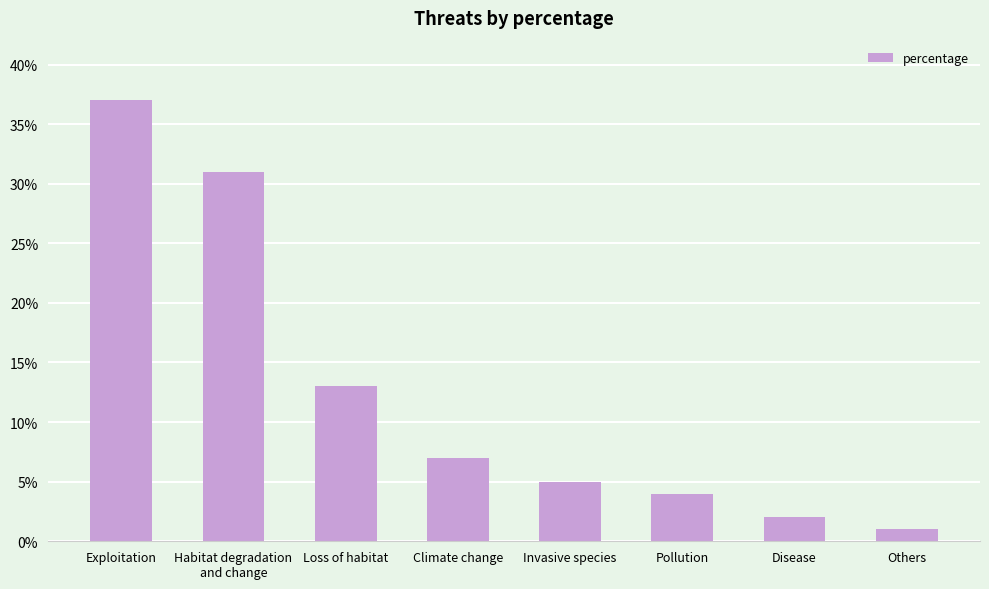

What position from the right is Loss of habitat?

6